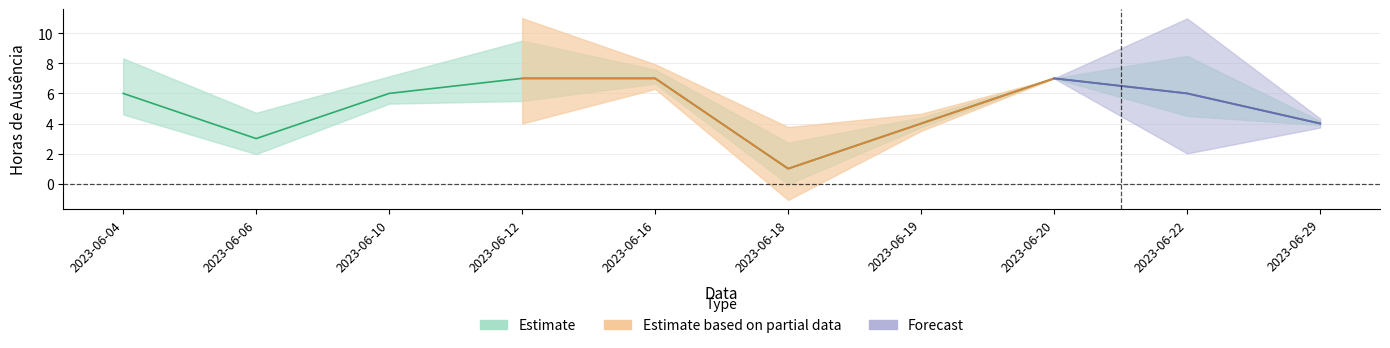

Where is the first local maximum?

2023-06-20